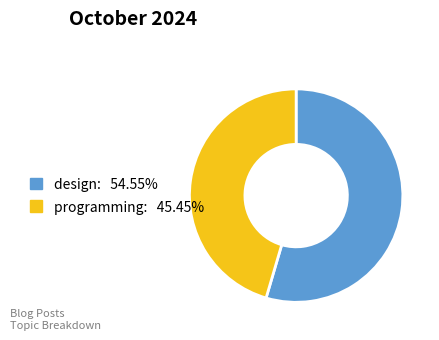

Does any single category account for the majority?

Yes